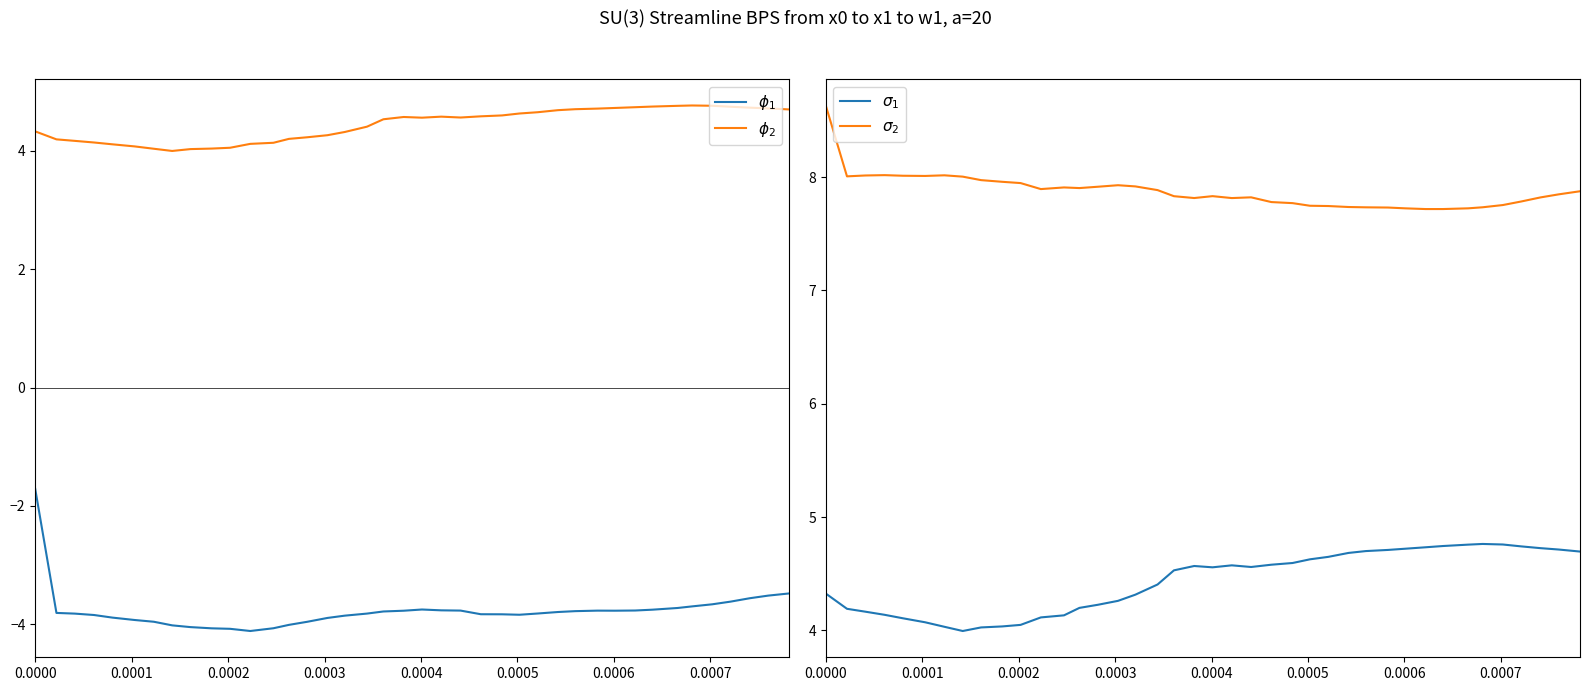

What is the sum of all $\sigma_1$ values?

177.5